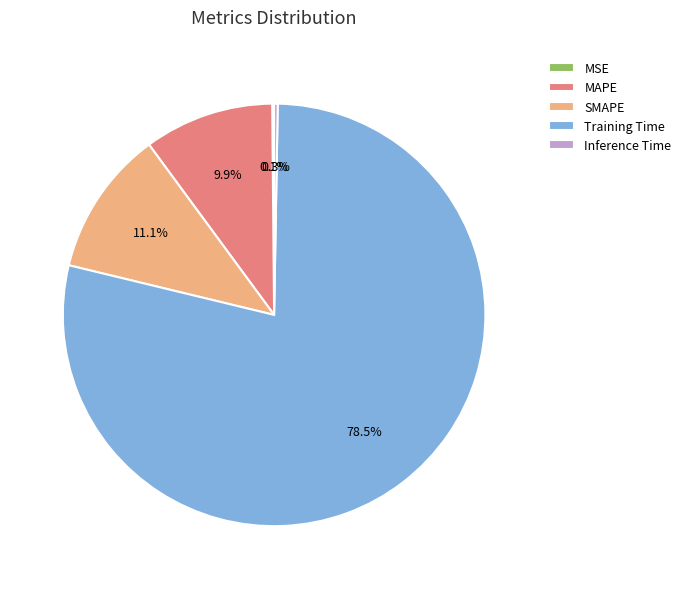

Combined, do SMAPE and MAPE account for over 50%?

No